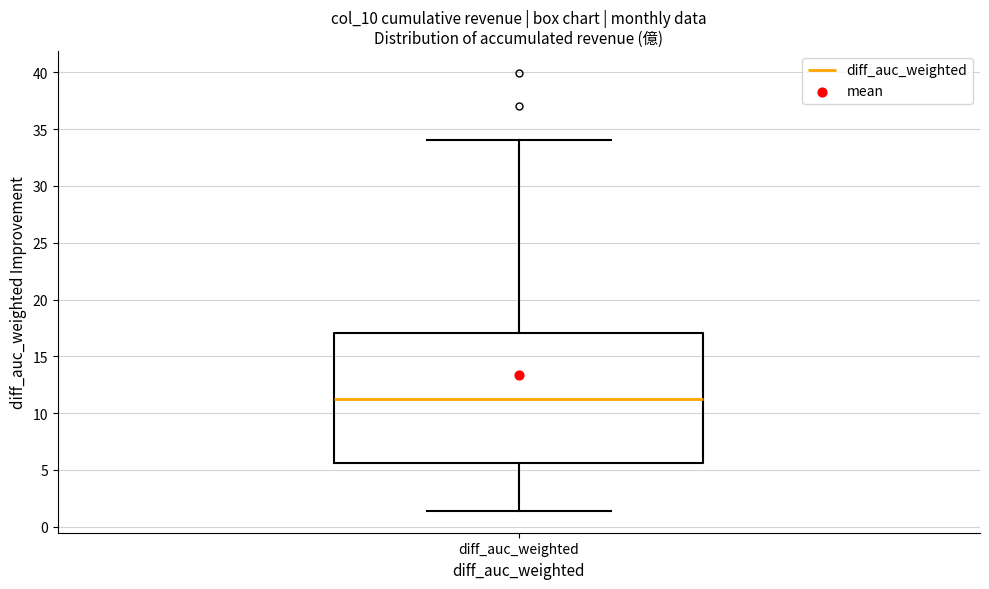

Transcribe this box plot: give where the median line is, the range the box spans, and where the two whiskers end, as read against the y-axis. The values are not printed on the chart, so give them approximately, as read against the axis.

median 11.0, box 5.5 to 17.0, whiskers 1.5 to 34.0